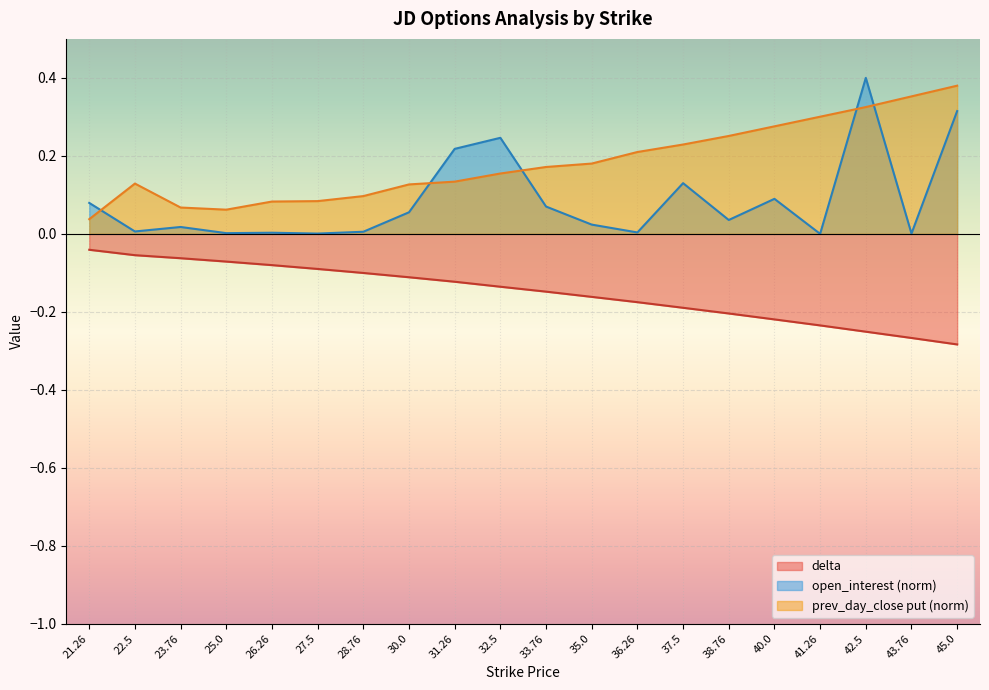

True or false: open_interest and delta intersect in this chart.

False